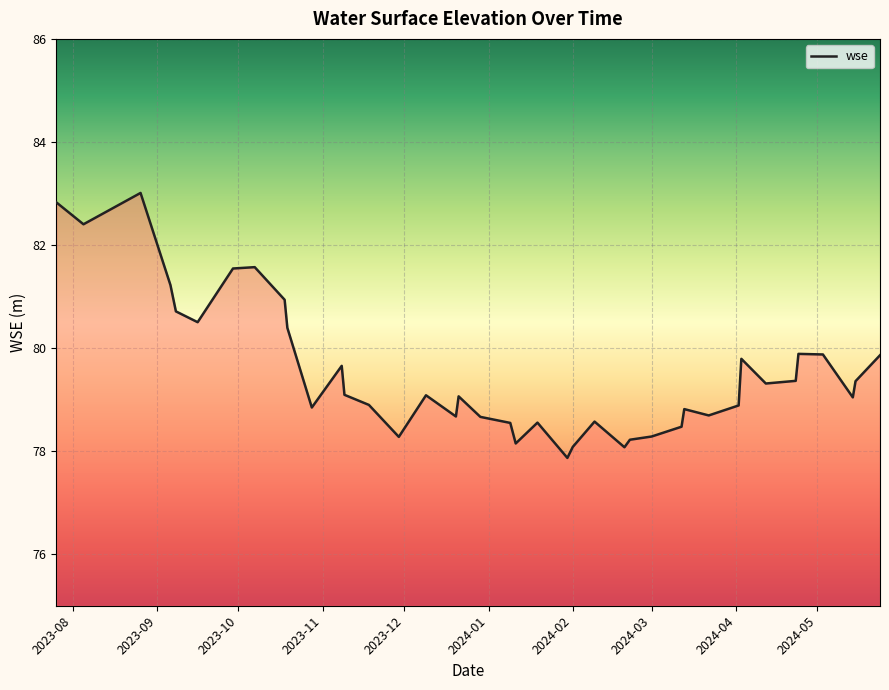

What is the difference between the maximum and minimum values?

5.1